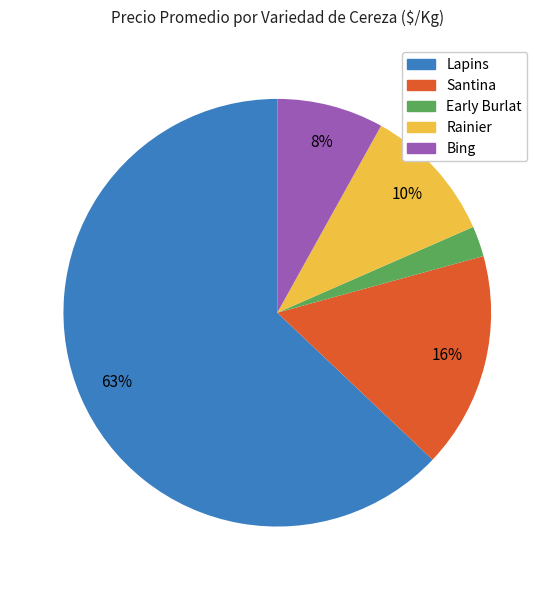

Does any single category account for the majority?

Yes